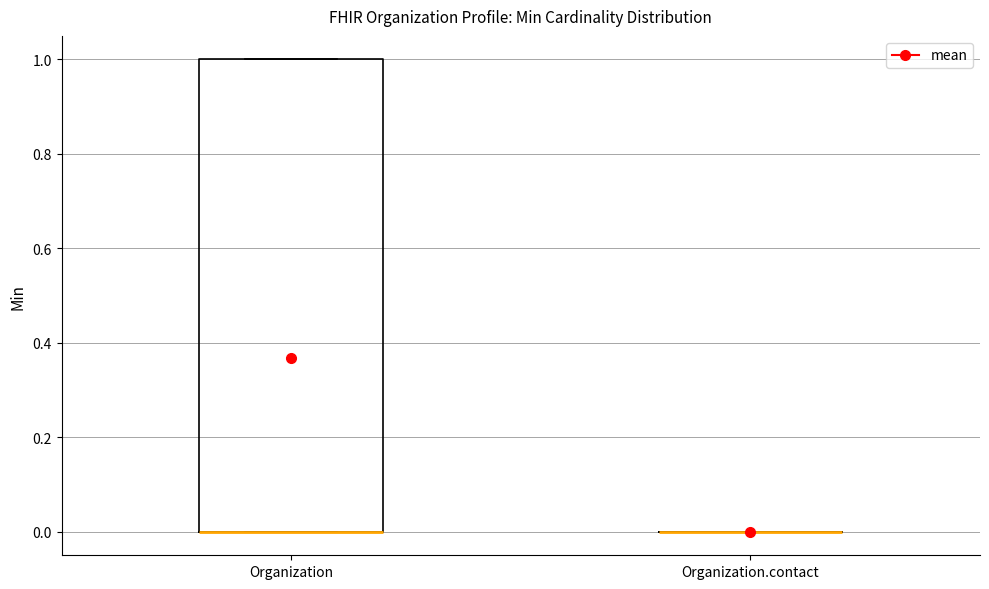

Reading left to right, read every box against the y-axis: the position of its median line, the range the box covers, and the ends of its whiskers. The values are not printed on the chart, so give them approximately, as read against the axis.

Organization: median 0 (drawn on the box's lower edge), box 0 to 1, whiskers 0 to 1
Organization.contact: box collapsed to a line at 0, whiskers 0 to 0